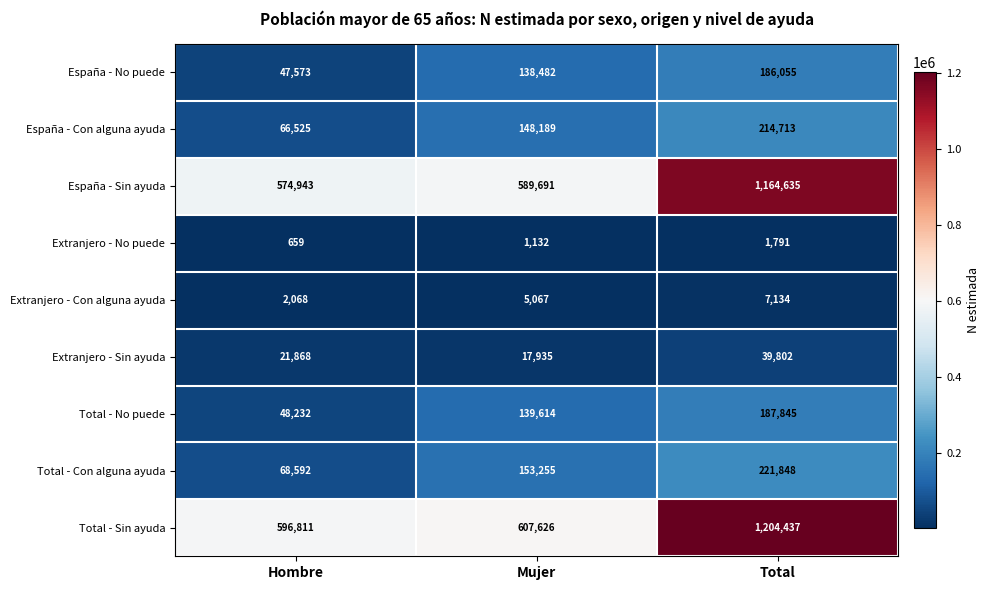

What is the smallest value displayed?

659